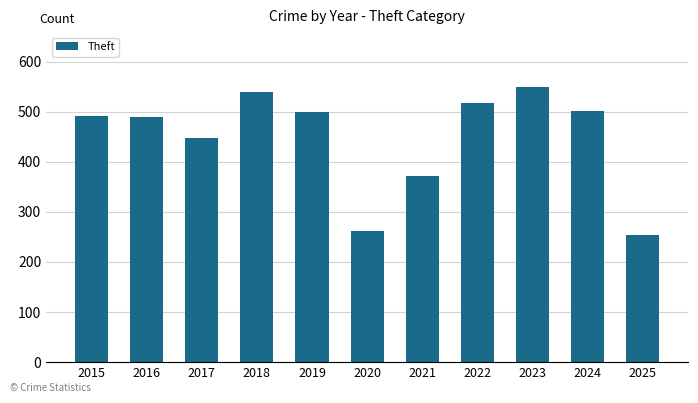

What is the sum of the values at 2020 and 2019?

760